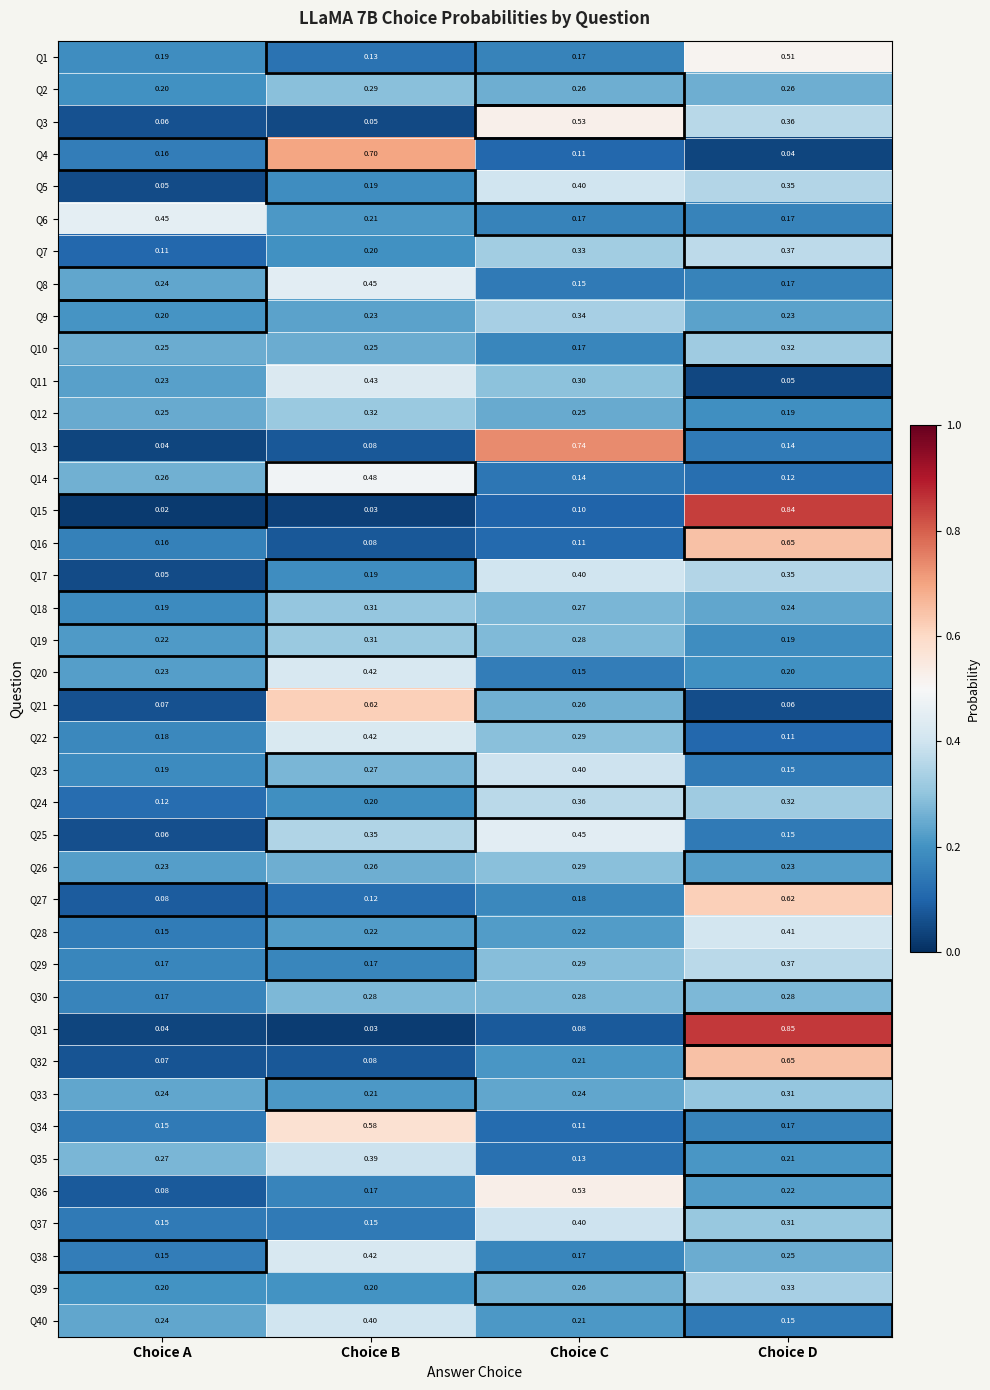

Where is Q28 nearest to the value 0?

Choice A